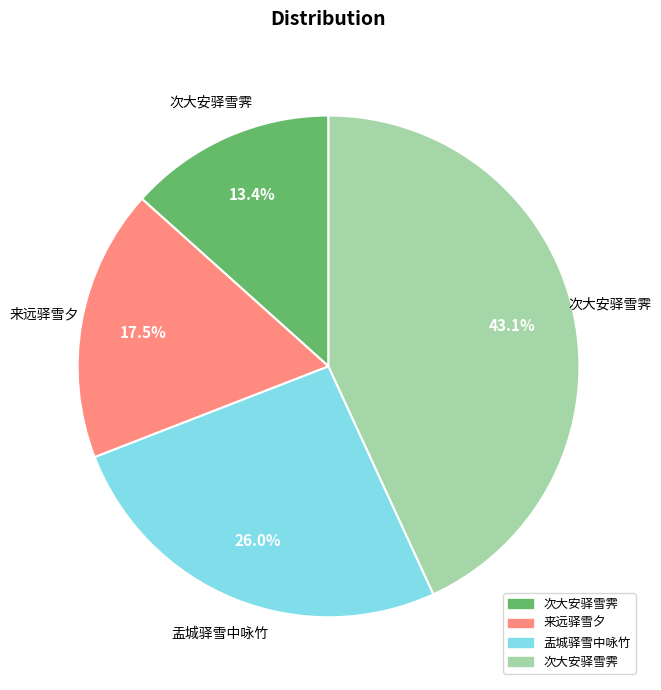

Does any single category account for the majority?

No